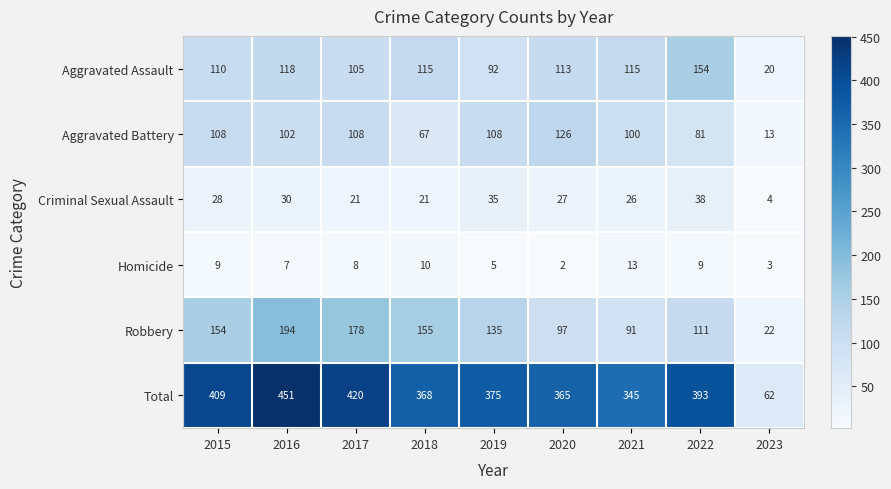

Which series changed the most between 2015 and 2020?

Robbery